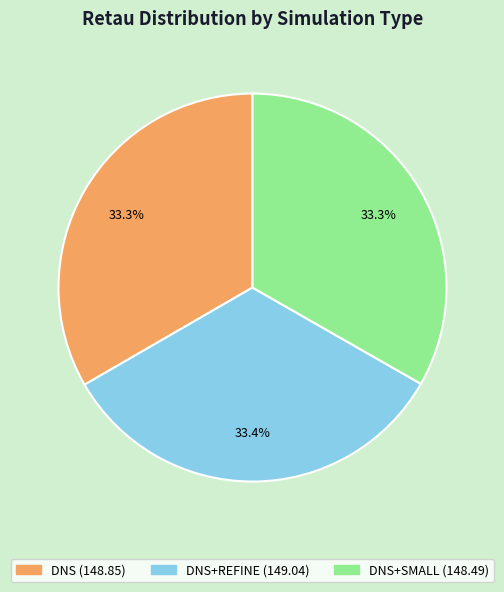

Does any single category account for the majority?

No